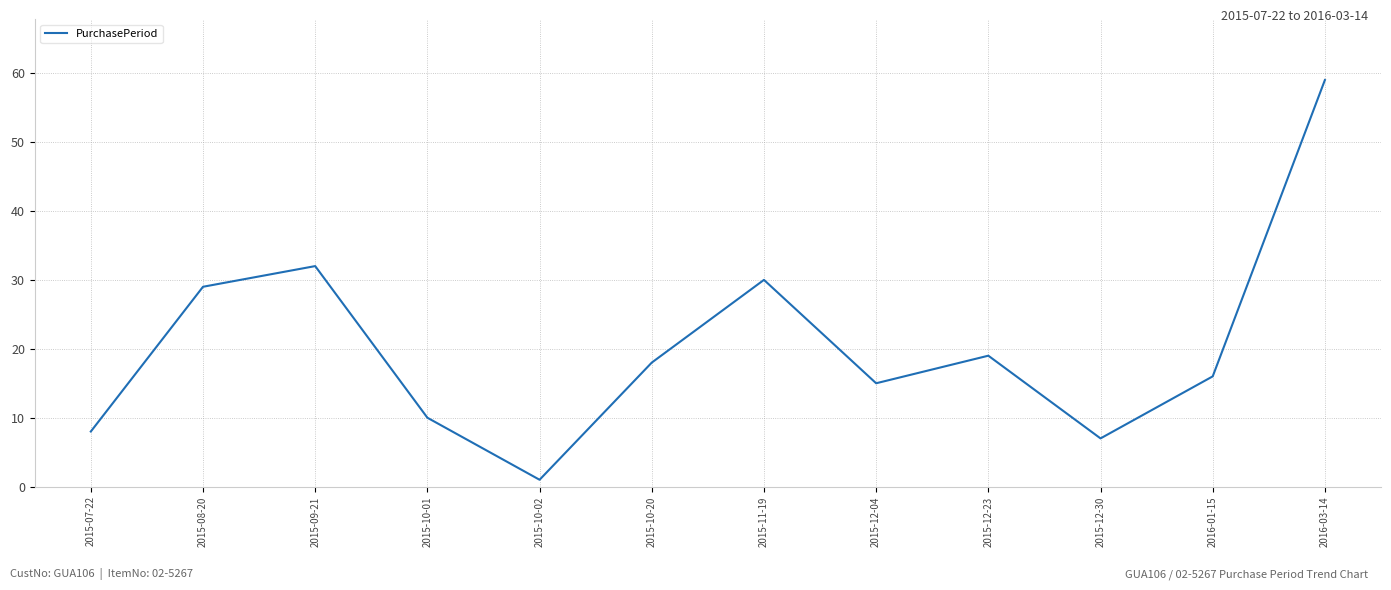

How many lines are shown in the chart?

1